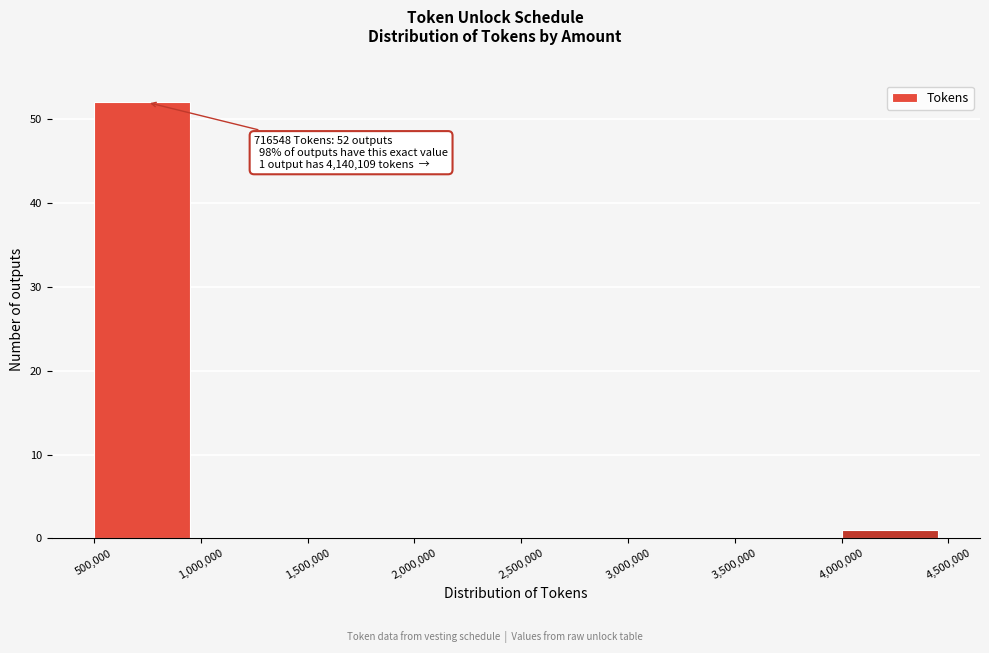

Which range on the x-axis has the tallest bar?

500,000 to 1,000,000